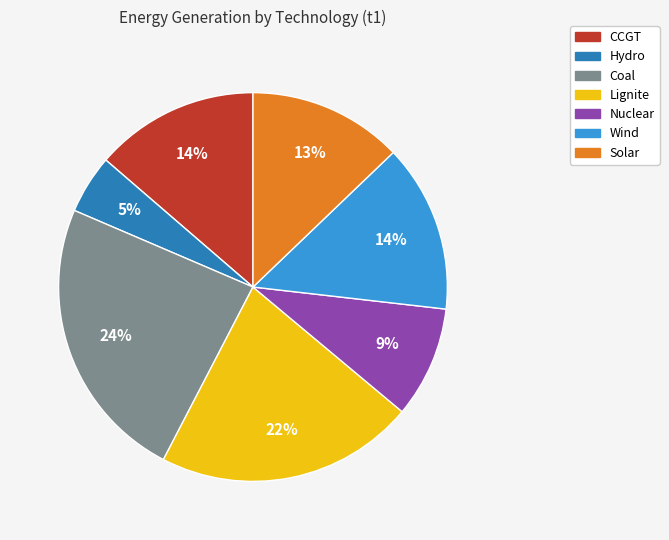

Is it true that Lignite is 13% of the pie?

False